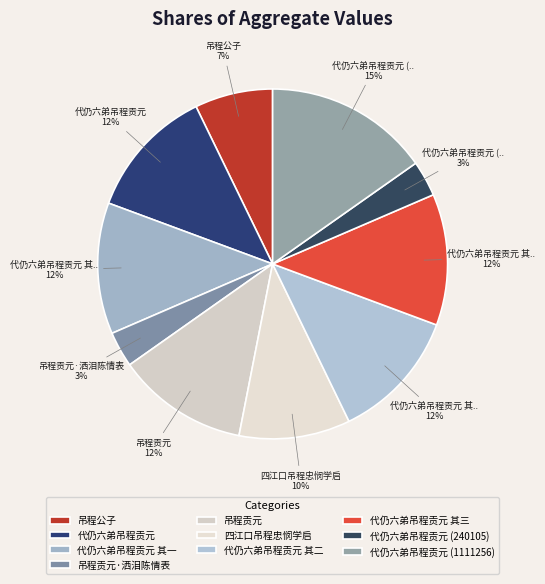

True or false: 代仍六弟吊程贡元 其三 accounts for 1% of the total.

False